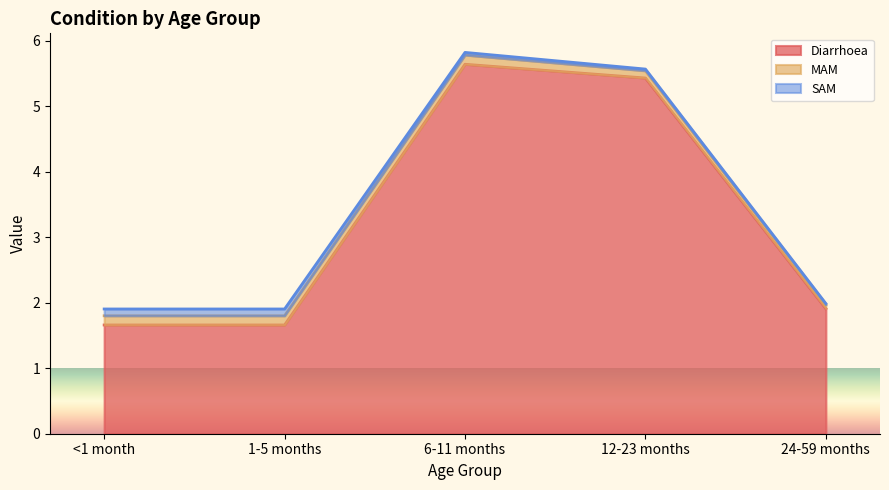

How many interior local peaks does the Diarrhoea series have?

1